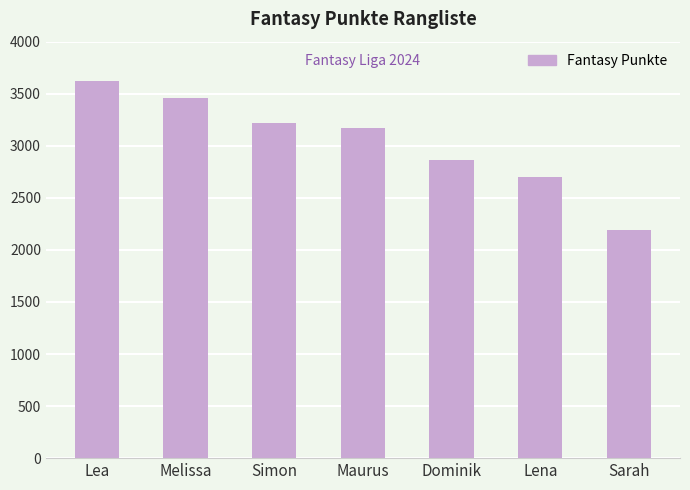

What is the difference between the maximum and minimum values?

1436